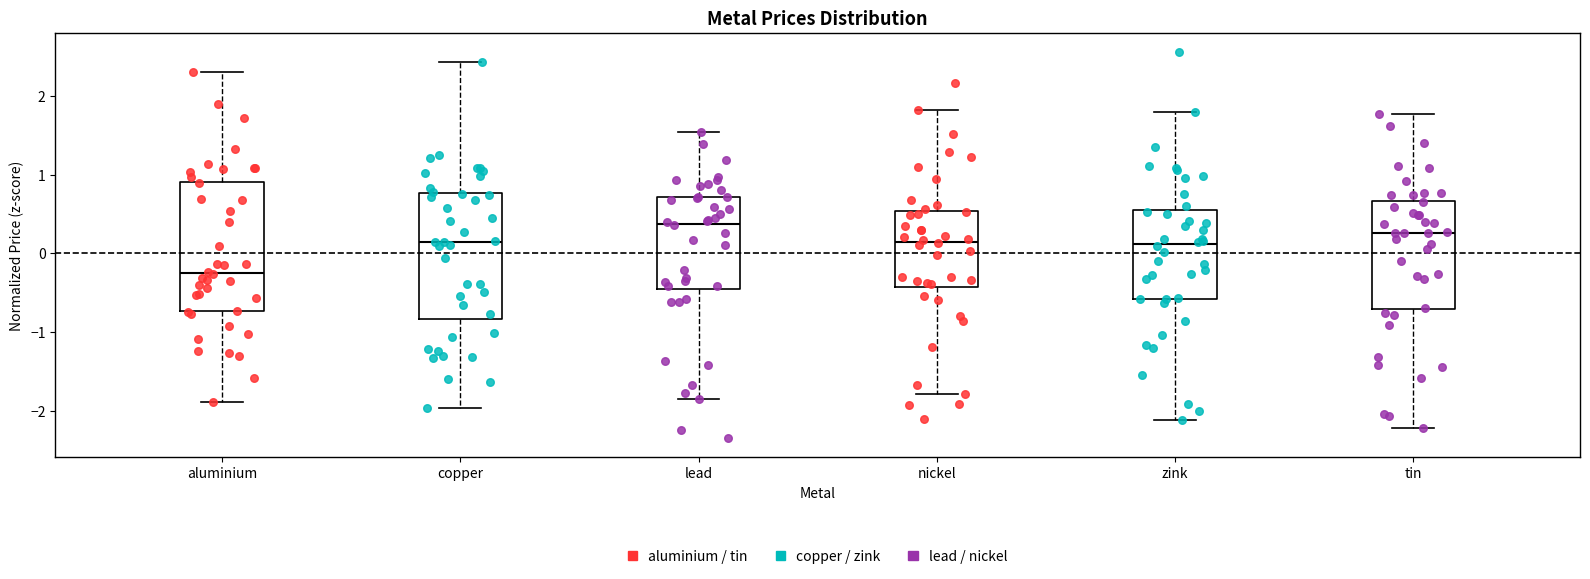

Which box has the lowest median line?

aluminium